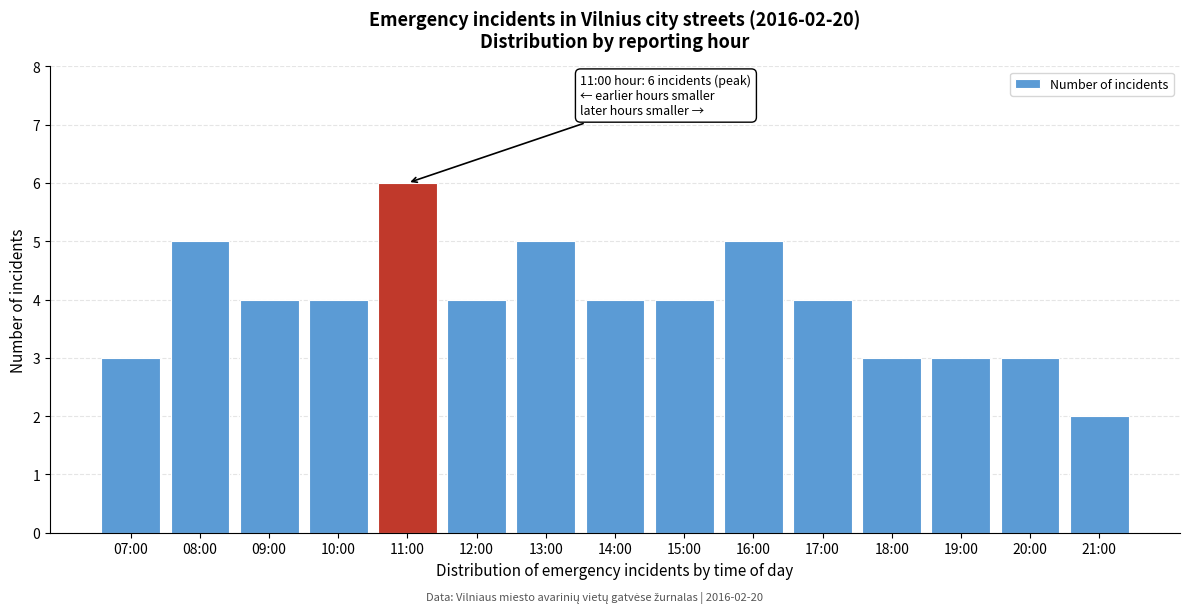

Reading left to right, what are all the values shown in this chart?

07:00=3	08:00=5	09:00=4	10:00=4	11:00=6	12:00=4	13:00=5	14:00=4	15:00=4	16:00=5	17:00=4	18:00=3	19:00=3	20:00=3	21:00=2